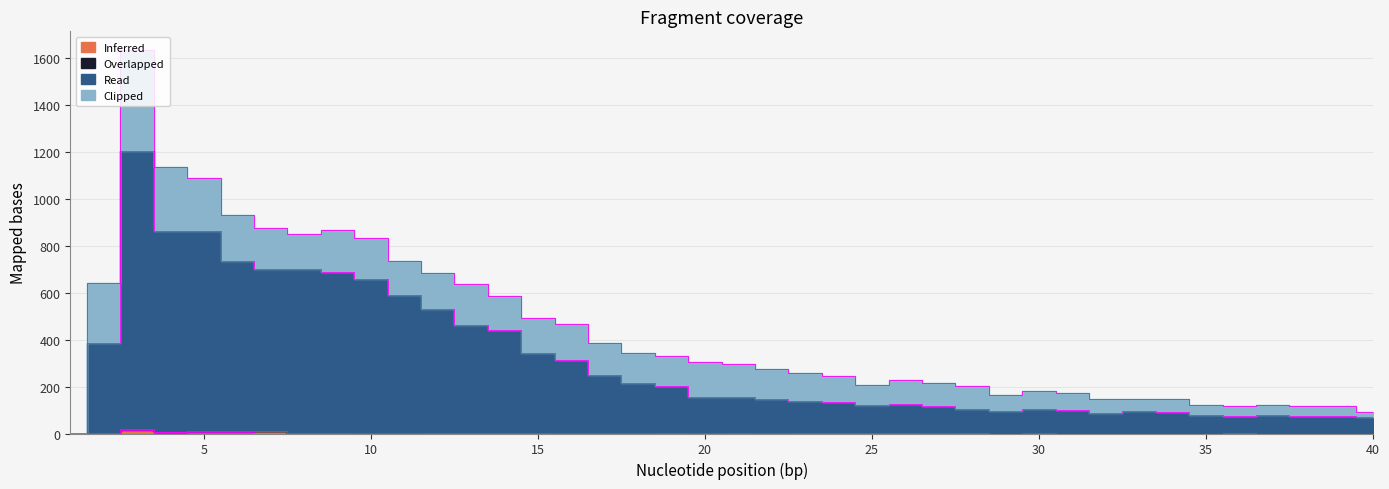

How many values in Read are above zero?

39